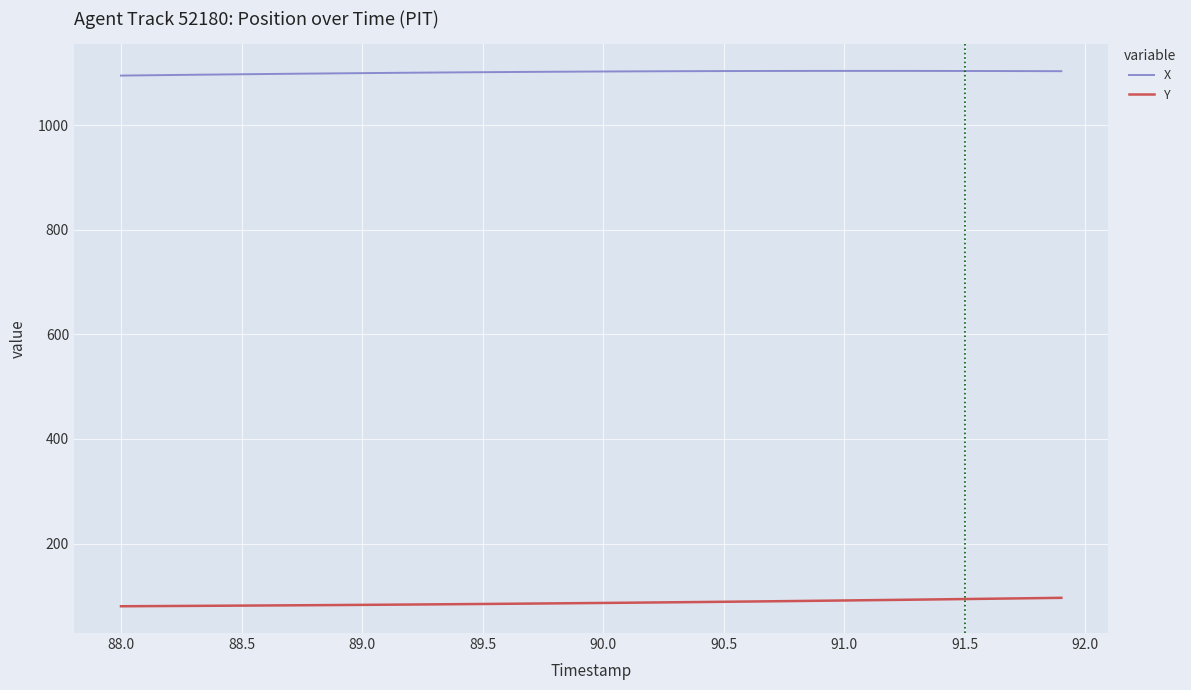

Which series has the largest total across all categories?

X